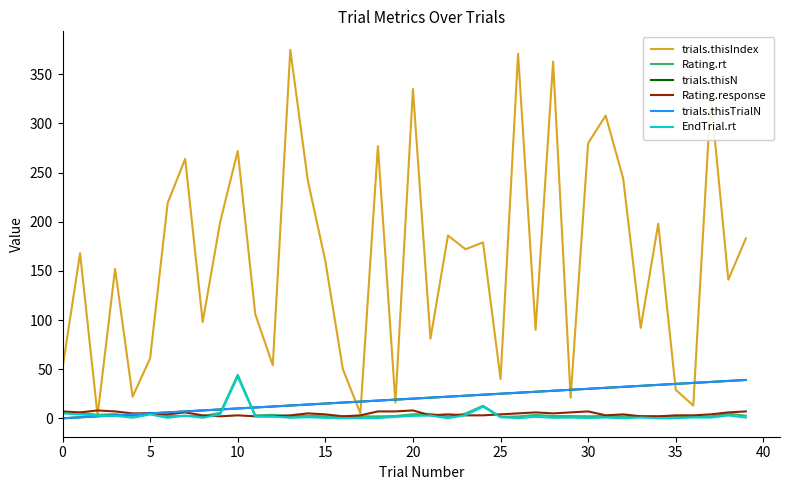

List the series in order of their peak value, lowest first.

Rating.response, trials.thisN, trials.thisTrialN, EndTrial.rt, Rating.rt, trials.thisIndex